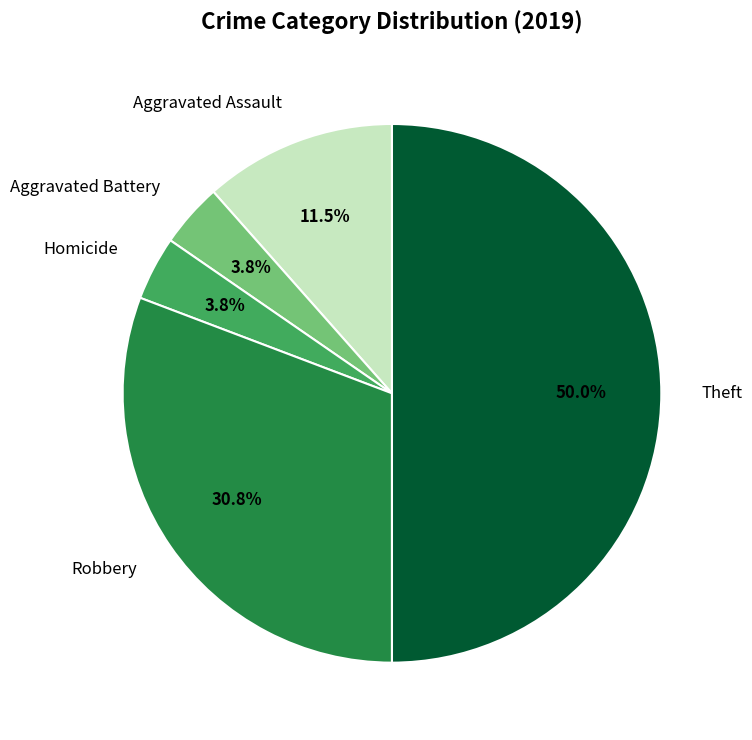

Is the sum of Robbery and Theft greater than half?

Yes